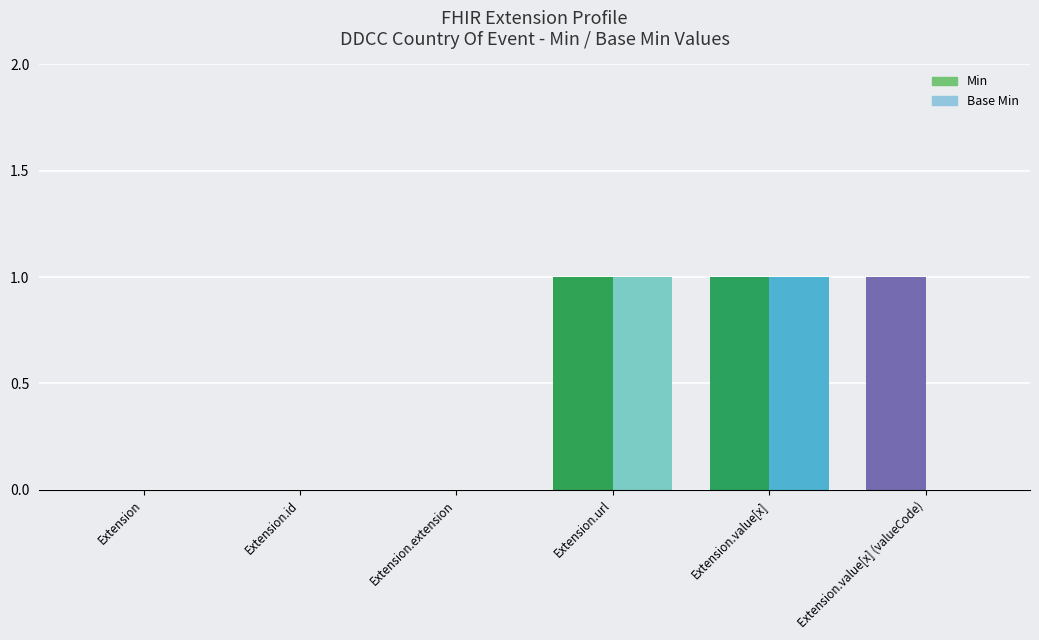

What is the label of the 4th bar from the right?

Extension.extension